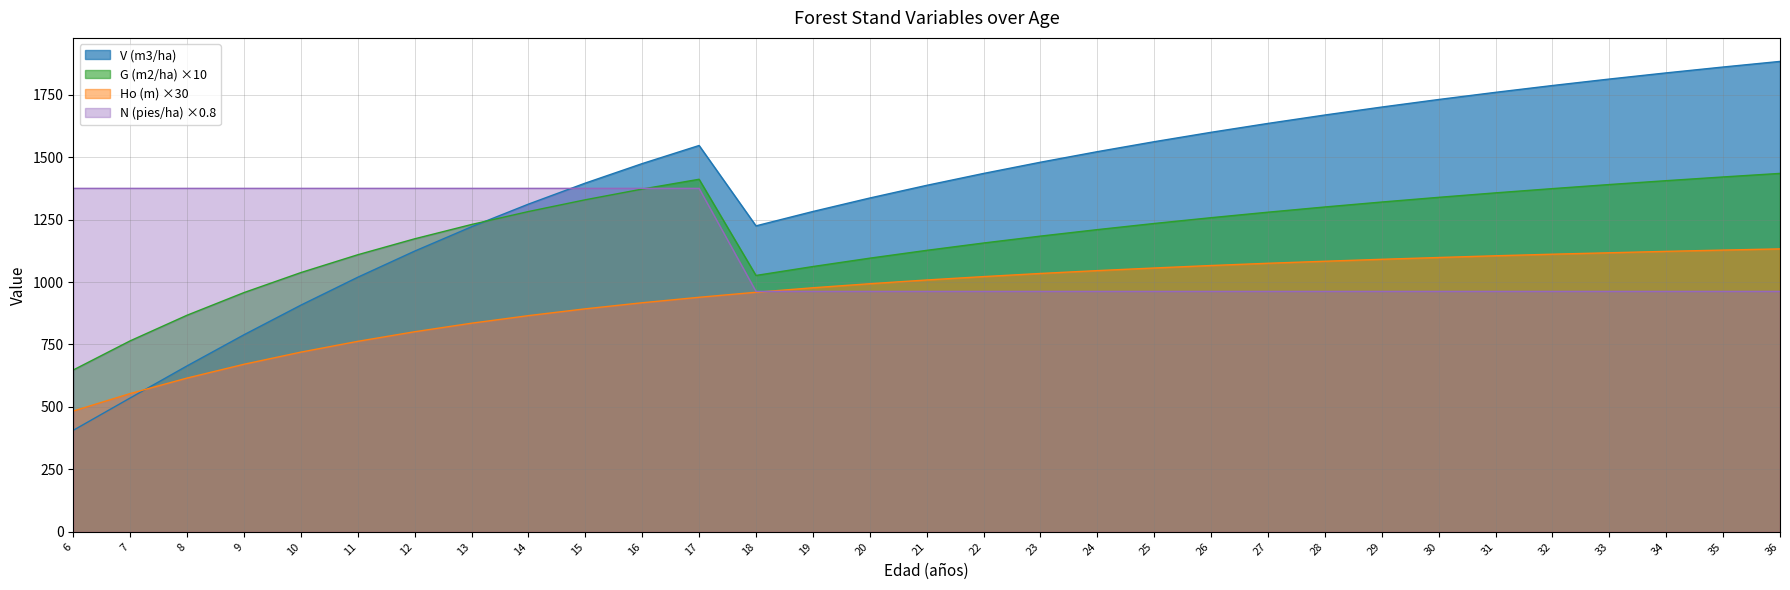

List the labels in order of G (m2/ha) value, smallest first.

6, 7, 8, 9, 18, 10, 19, 20, 11, 21, 22, 12, 23, 24, 13, 25, 26, 27, 14, 28, 29, 15, 30, 31, 16, 32, 33, 34, 17, 35, 36